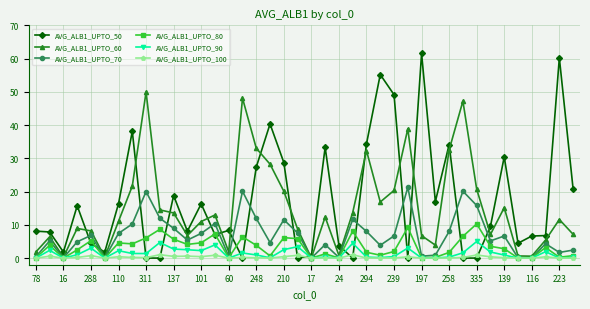

True or false: AVG_ALB1_UPTO_70 has more than 1 points higher than both neighbors.

True